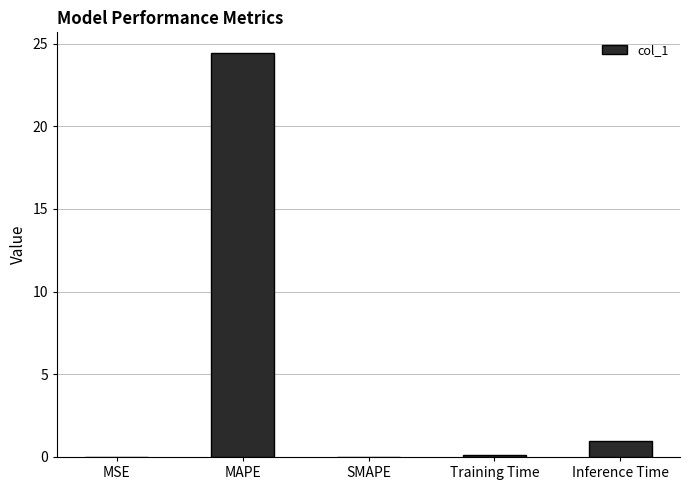

What is the sum of all values?

25.6